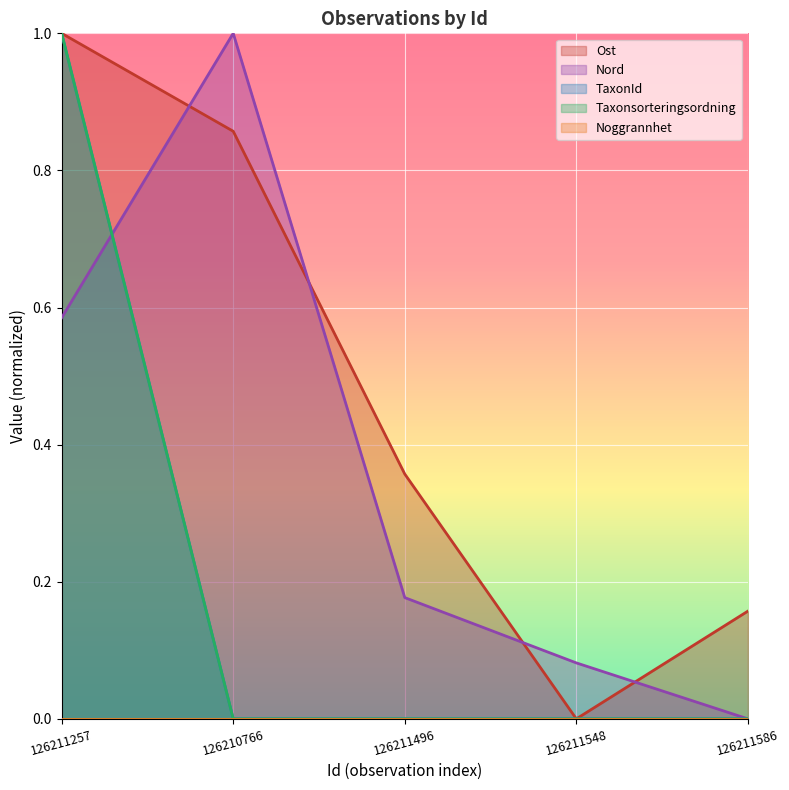

True or false: TaxonId and Taxonsorteringsordning intersect in this chart.

False